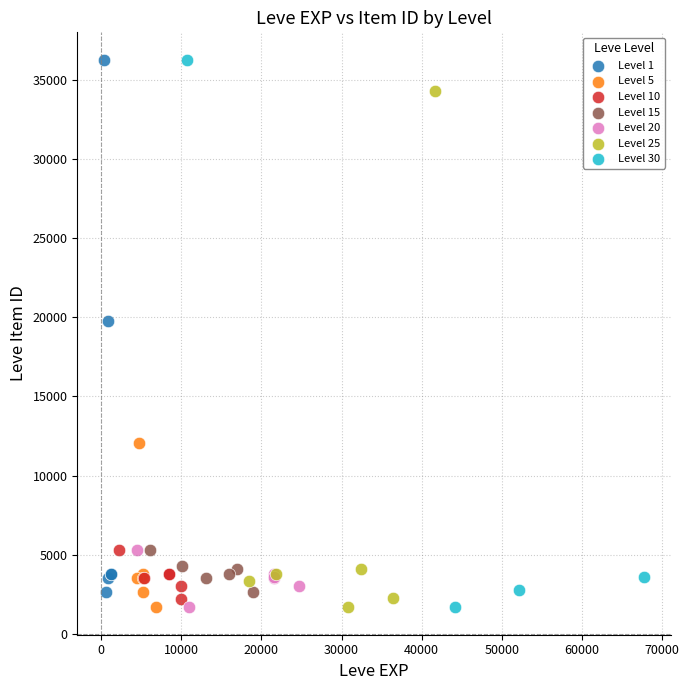

What are all the series names shown in the legend?

Level 1, Level 5, Level 10, Level 15, Level 20, Level 25, Level 30